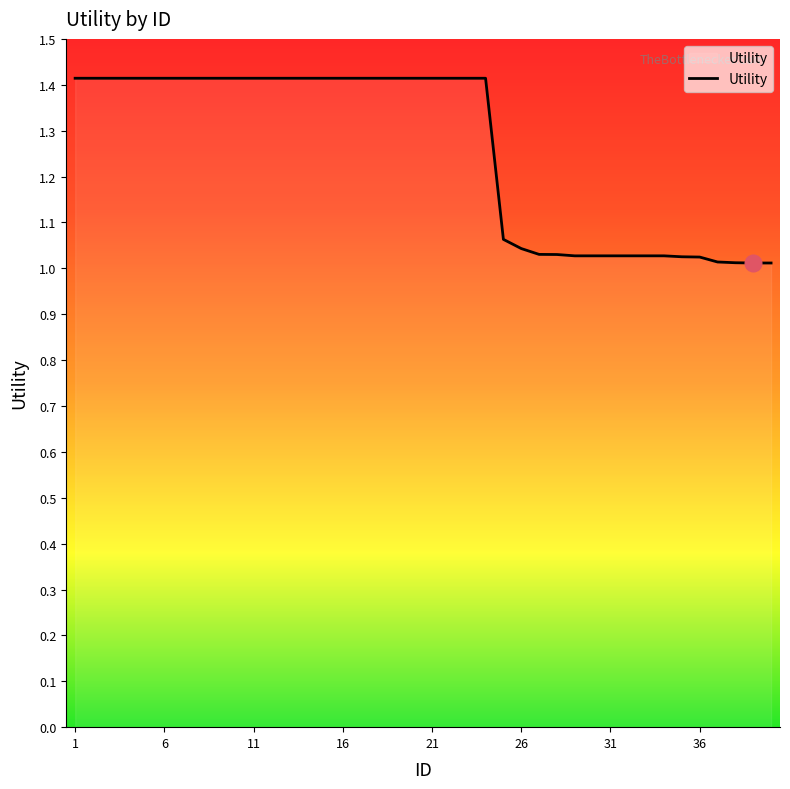

What is the maximum value shown in the chart?

1.4